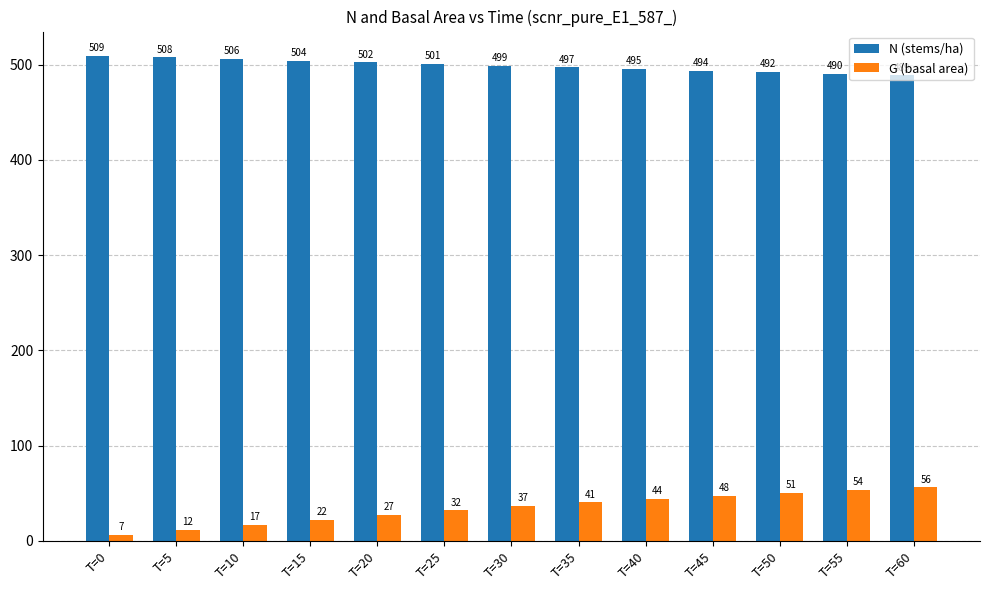

What is the sum of the N (stems/ha) values at T=45 and T=0?

1003.0